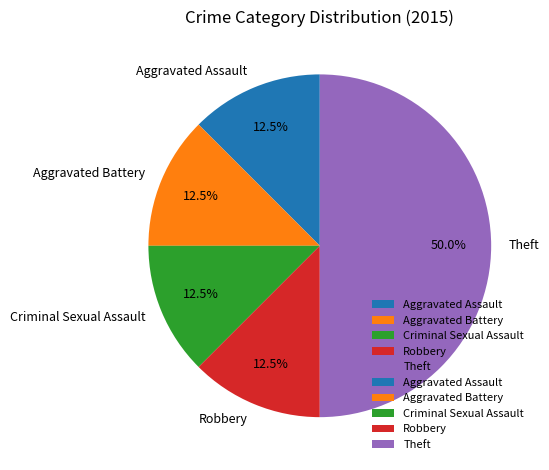

To the nearest percent, what is the average slice percentage?

20%